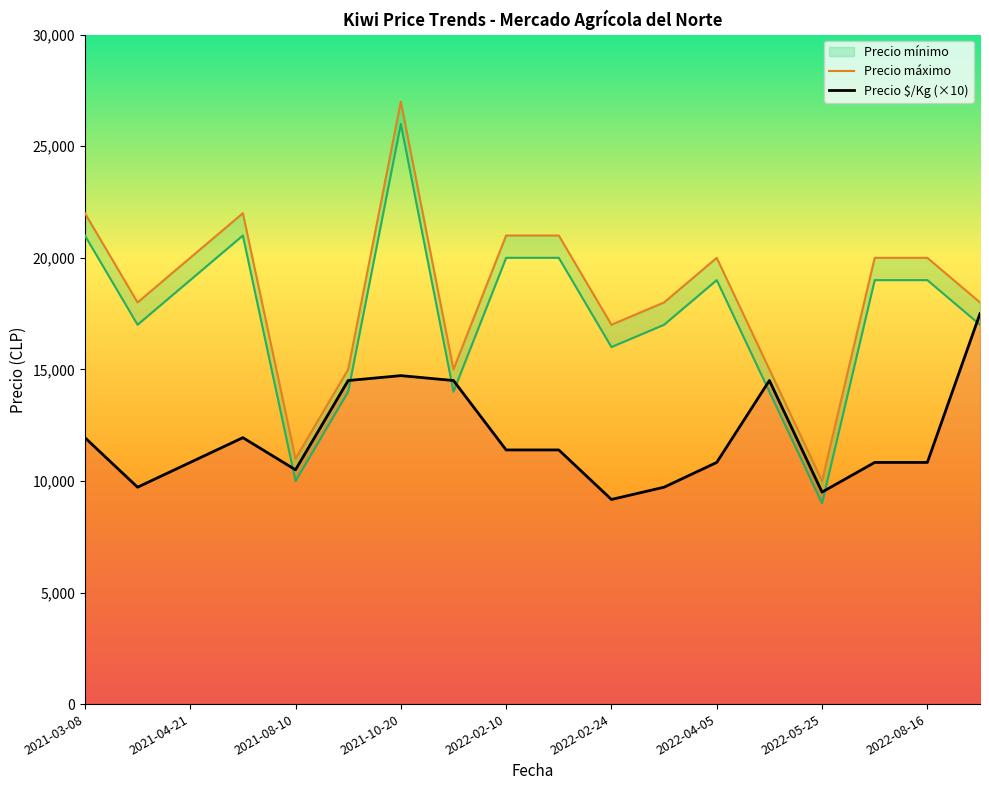

True or false: Precio máximo and Precio ó/Kg intersect in this chart.

False